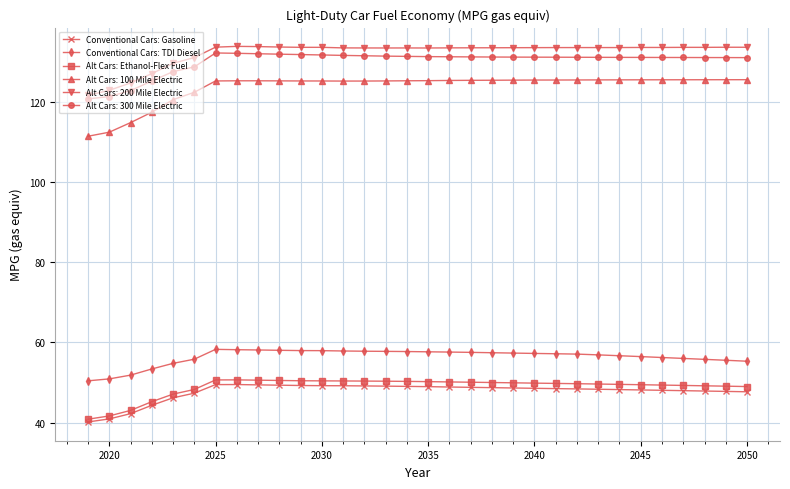

What is the value of the Alt Cars: Ethanol-Flex Fuel point at the 26th from the left?

49.5